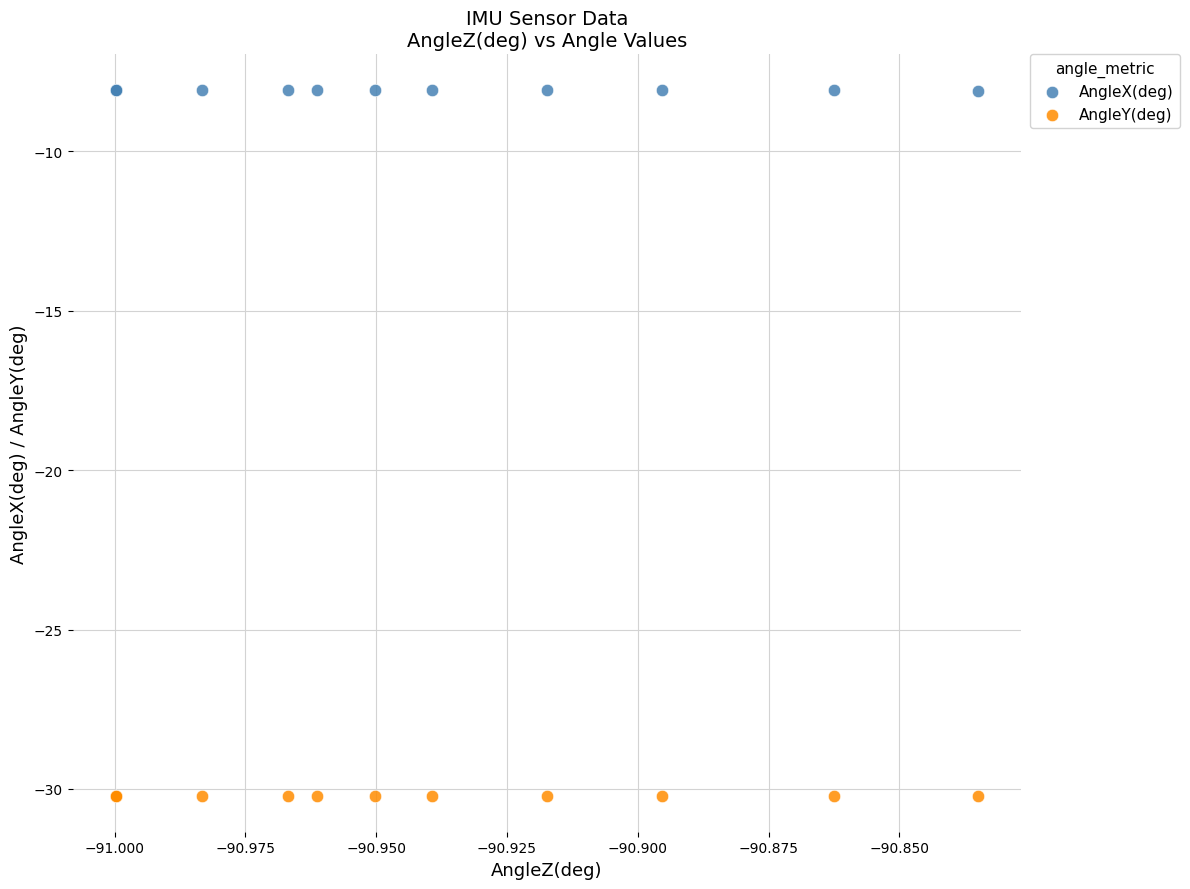

Which series contains the lowest Y value?

AngleY(deg)